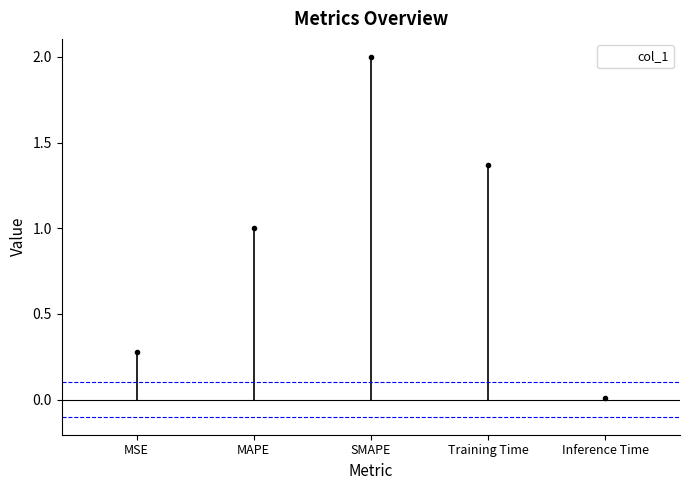

Rank the categories by value from highest to lowest.

SMAPE, Training Time, MAPE, MSE, Inference Time